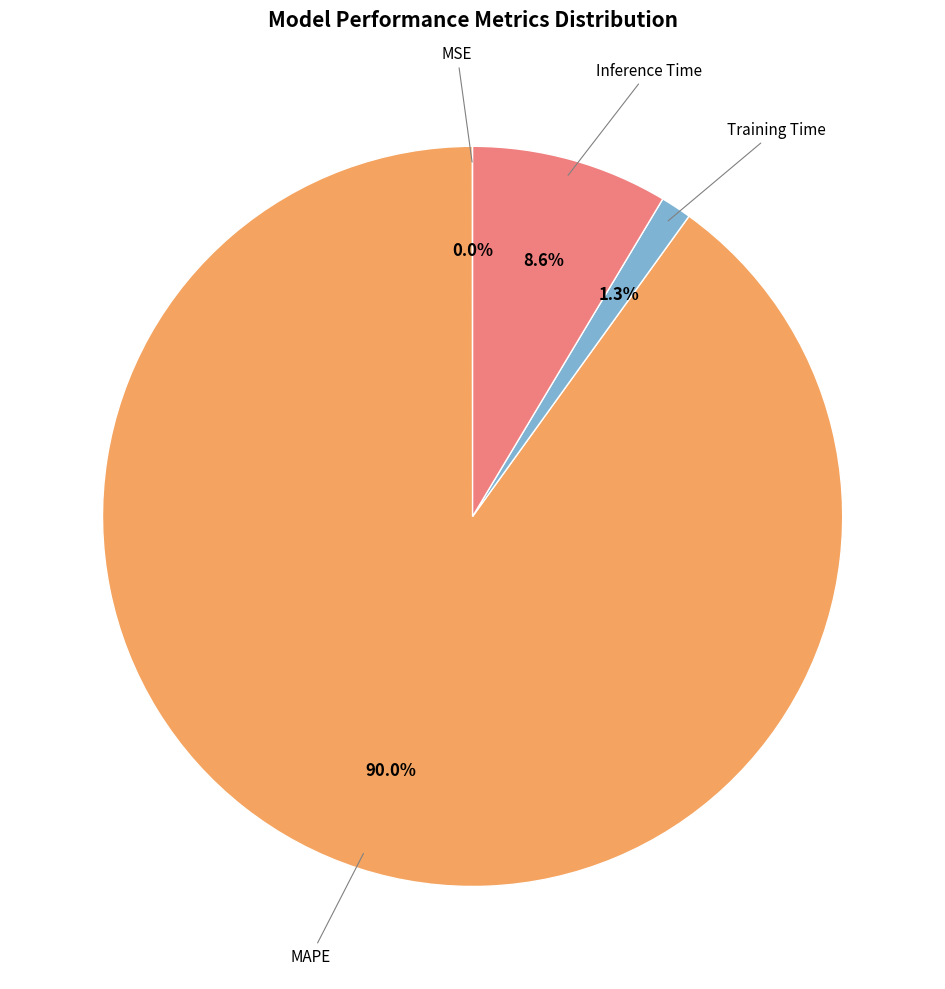

Does any single category account for the majority?

Yes